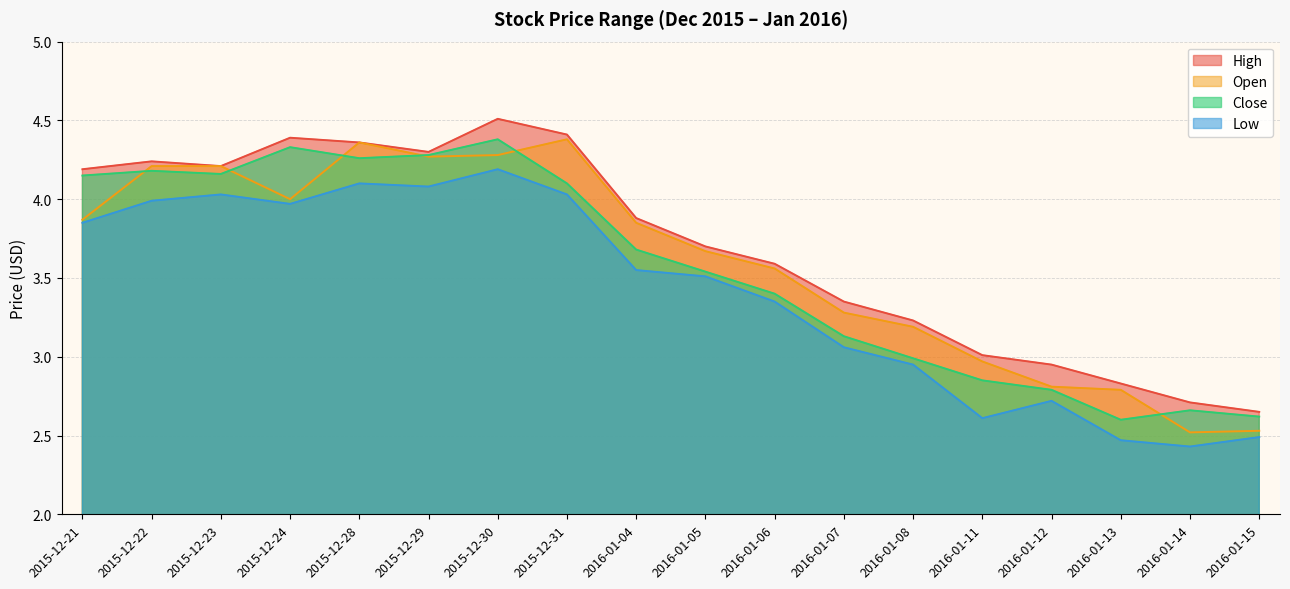

What is the smallest value displayed?

2.4